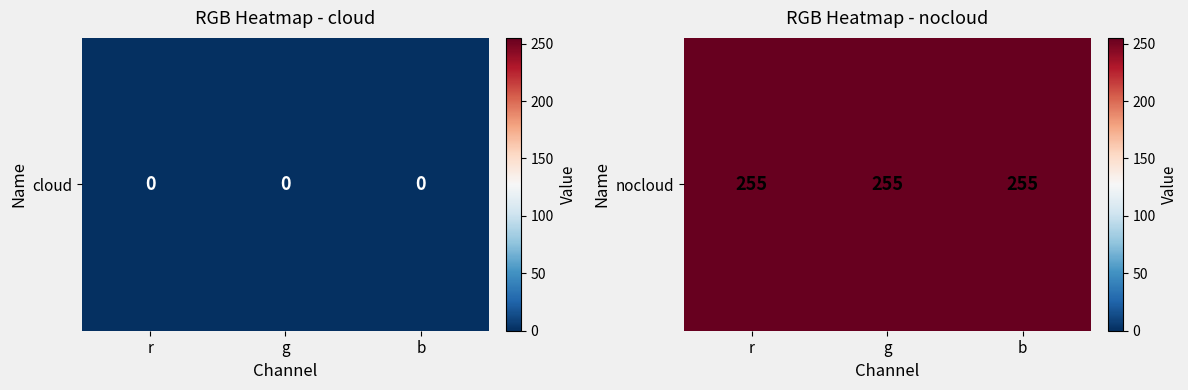

Which has a higher value, g or b?

g